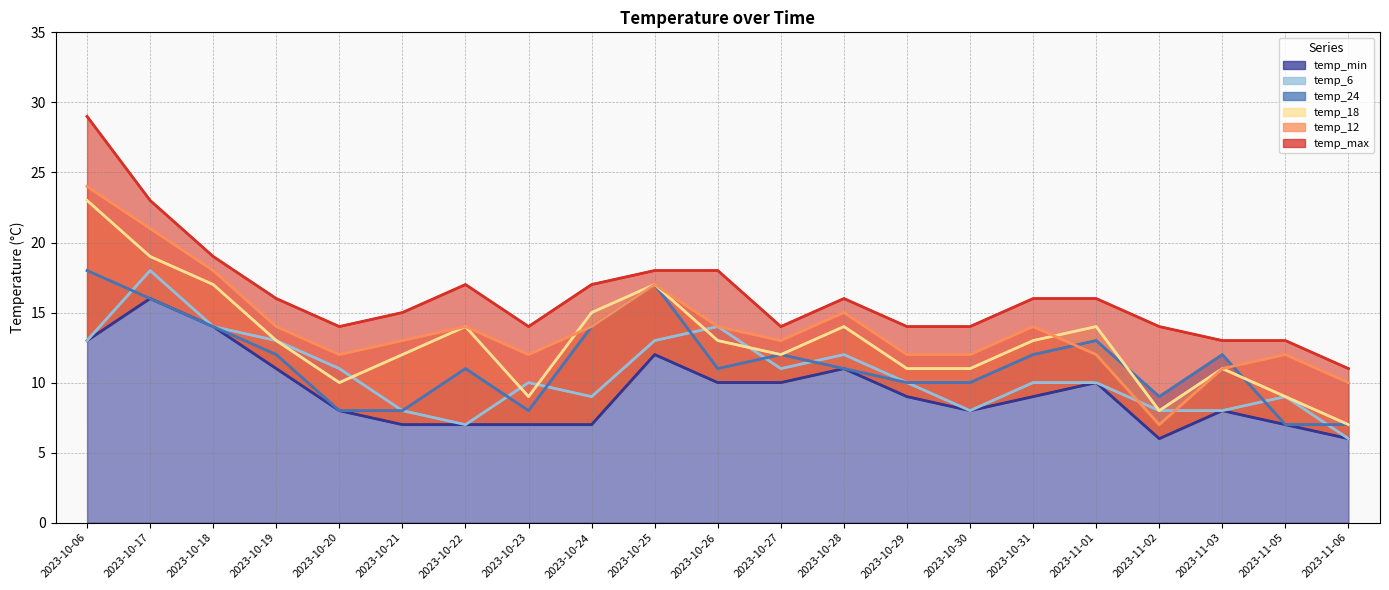

What is the label of the 4th point from the left?

2023-10-19